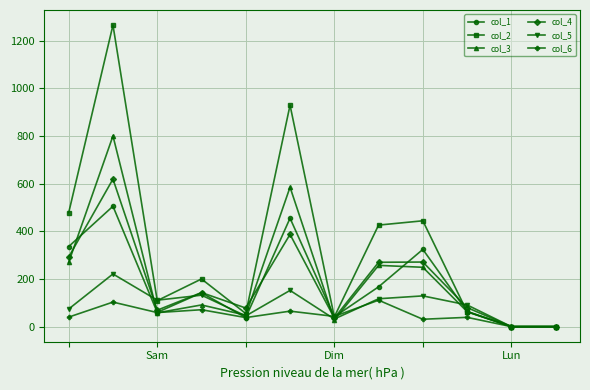

List the series in order of their peak value, highest first.

col_2, col_3, col_4, col_1, col_5, col_6